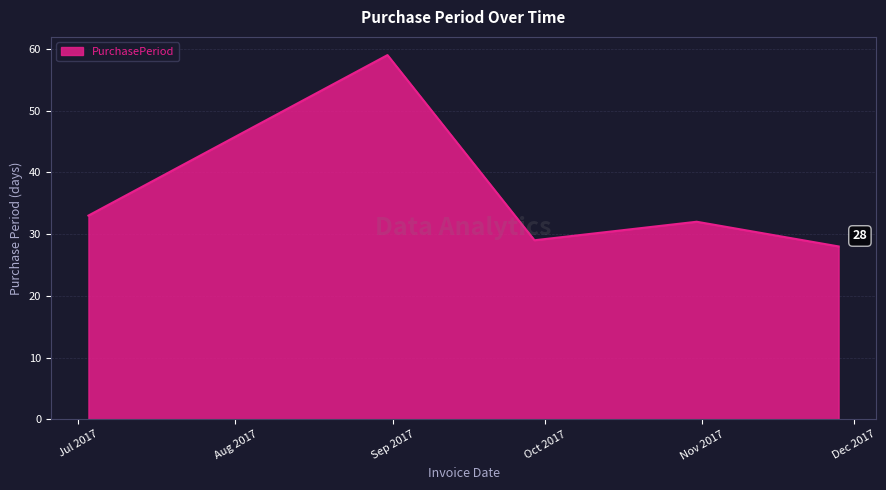

What is the average value?

36